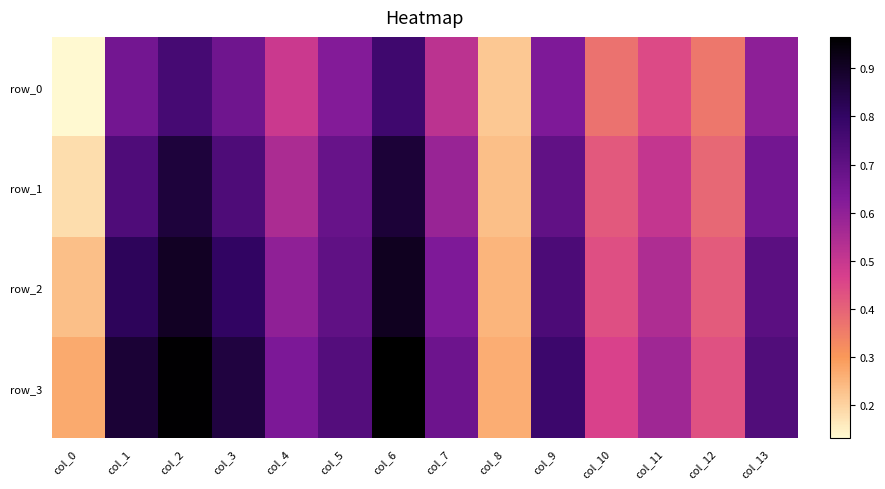

What value does the row_0 series have at col_7?

0.5